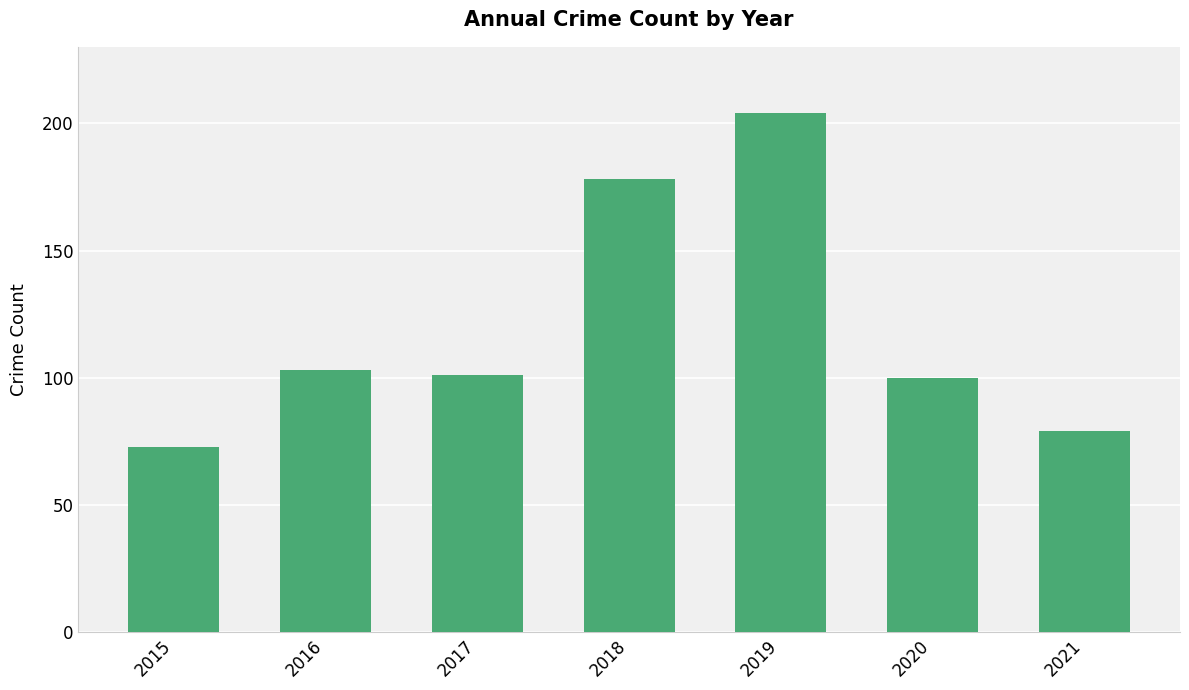

Which category has the highest value across all series?

2019